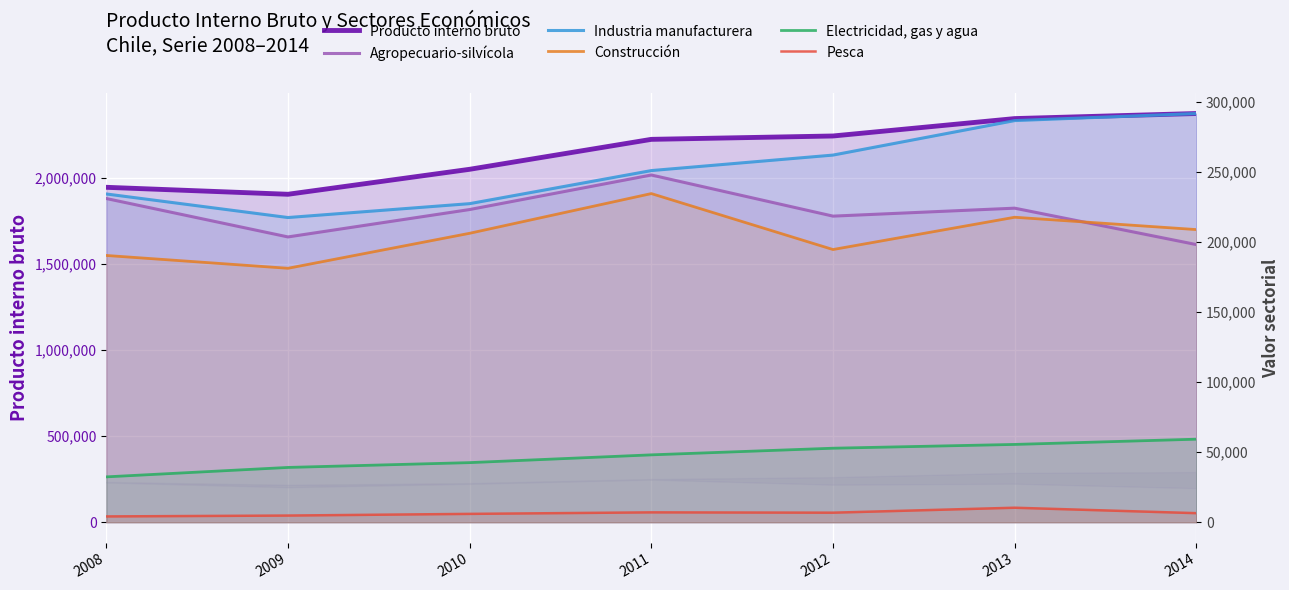

At which category is the sum across all series the highest?

2013